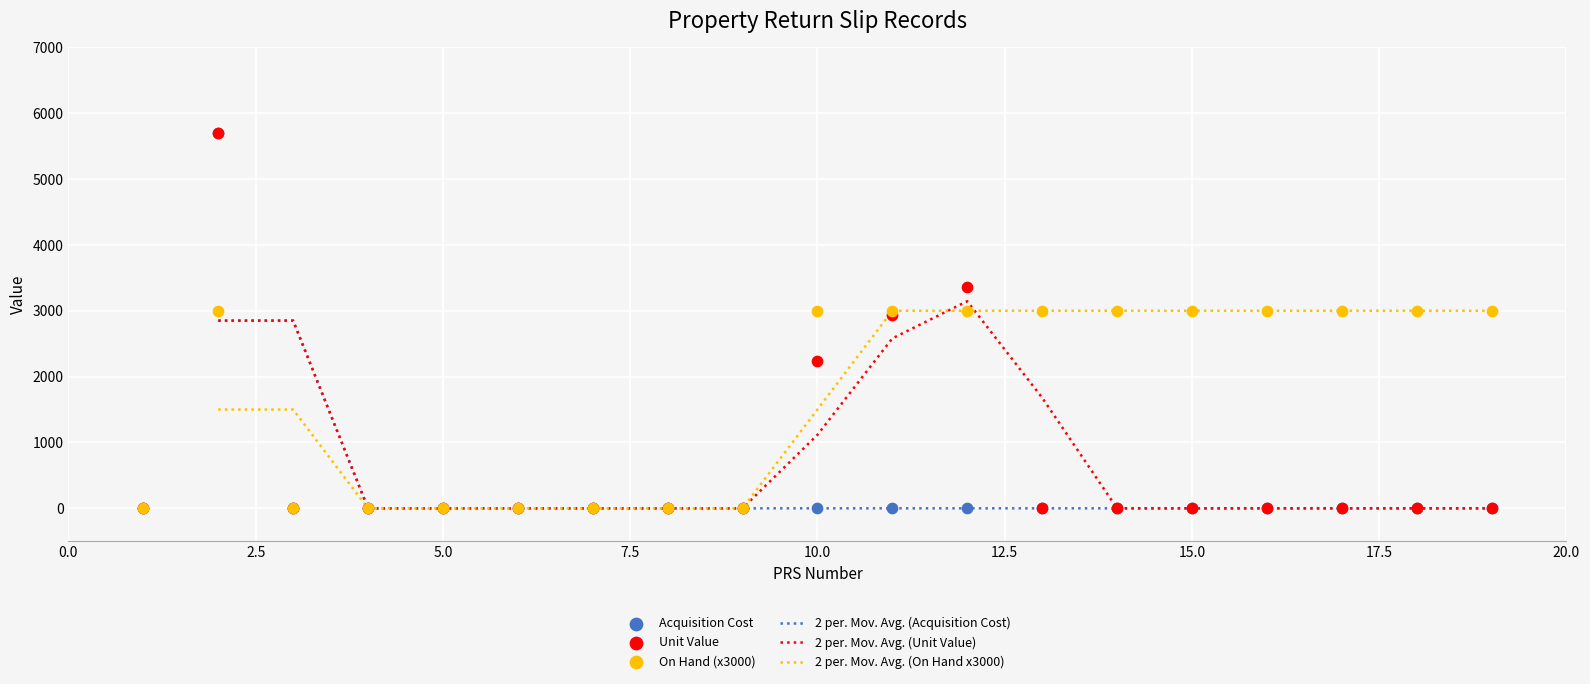

Is the value of Acquisition Cost at 18 greater than the value of 2 per. Mov. Avg. (Acquisition Cost) at 2.5?

No